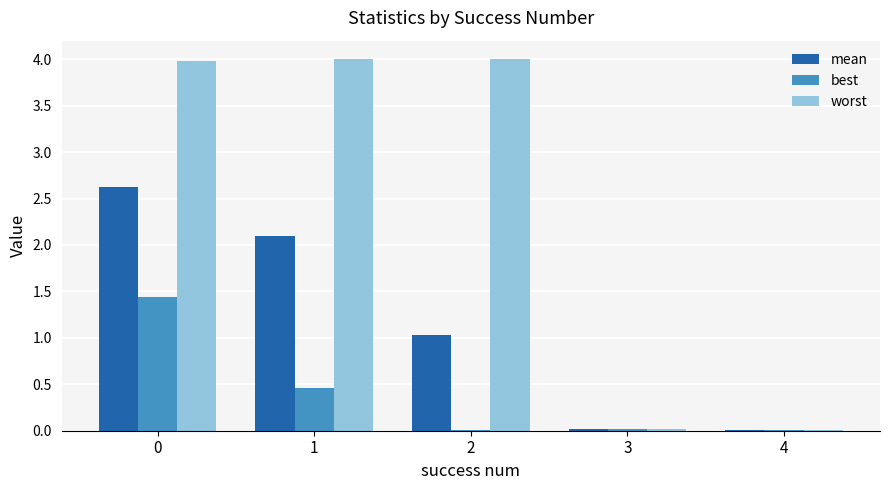

The value of worst at 2 is 4.0. True or false?

True